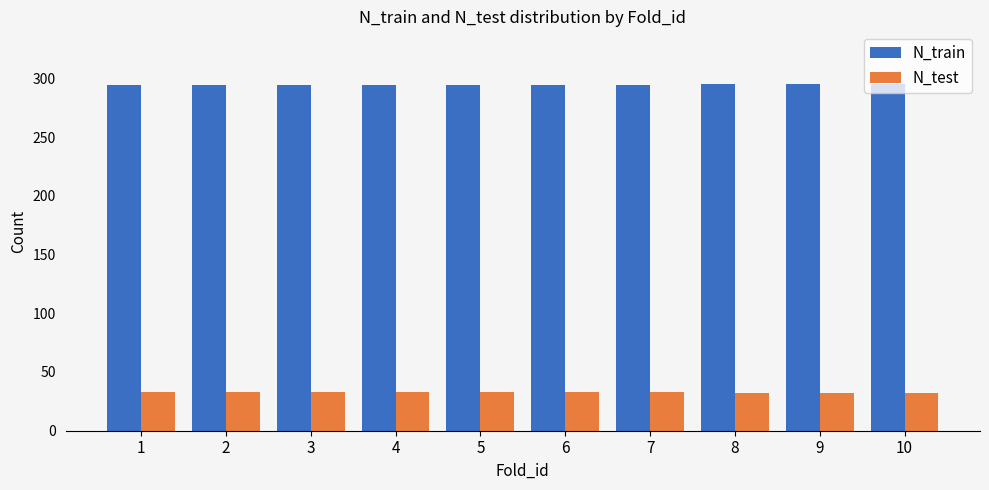

What is the greatest value displayed?

295